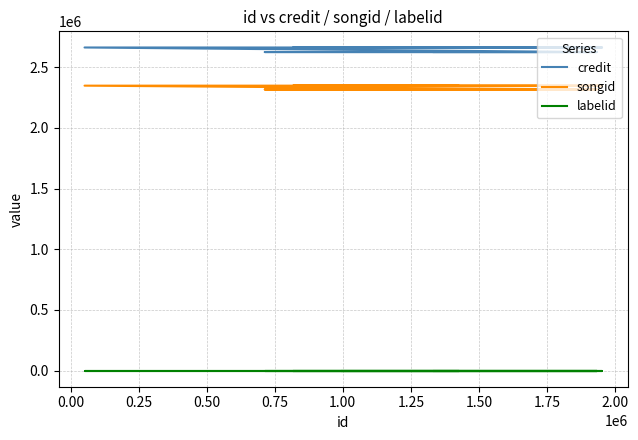

Rank the series by their maximum value, from highest to lowest.

credit, songid, labelid